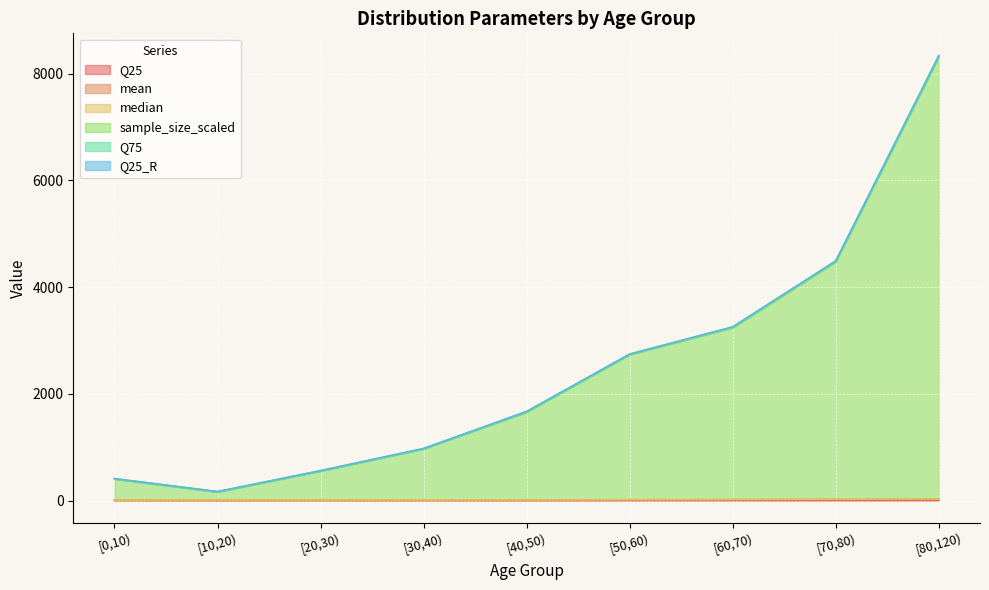

At which category does the chart reach its minimum across all series?

[0,10)